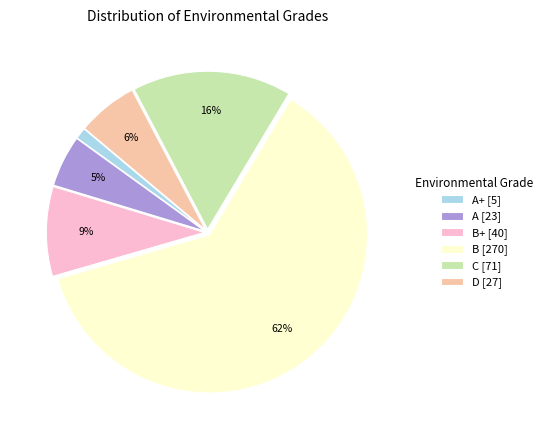

To the nearest percent, what percentage of the pie is A+ [5]?

1%